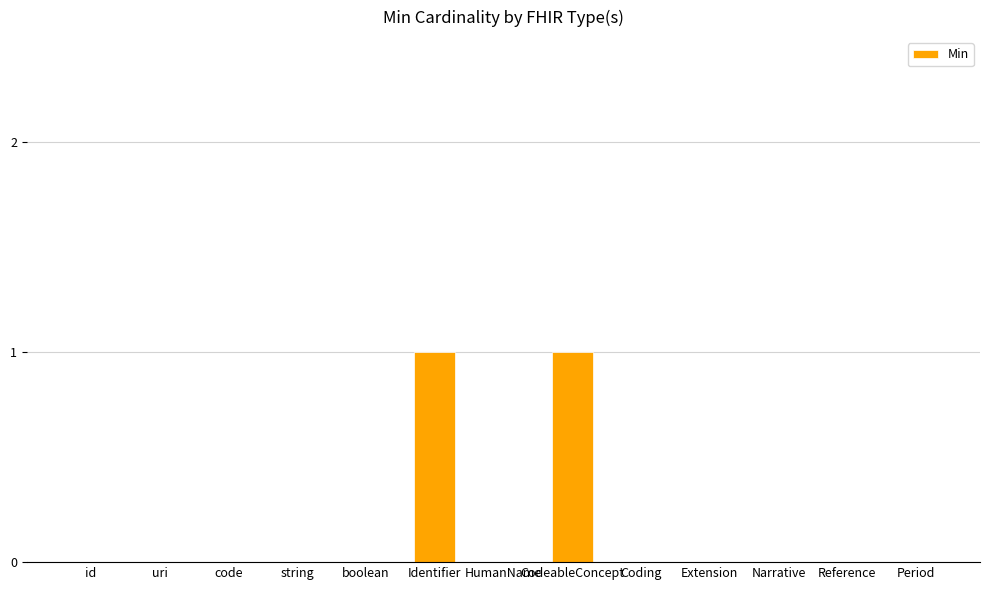

True or false: the data shows 0 at code.

True